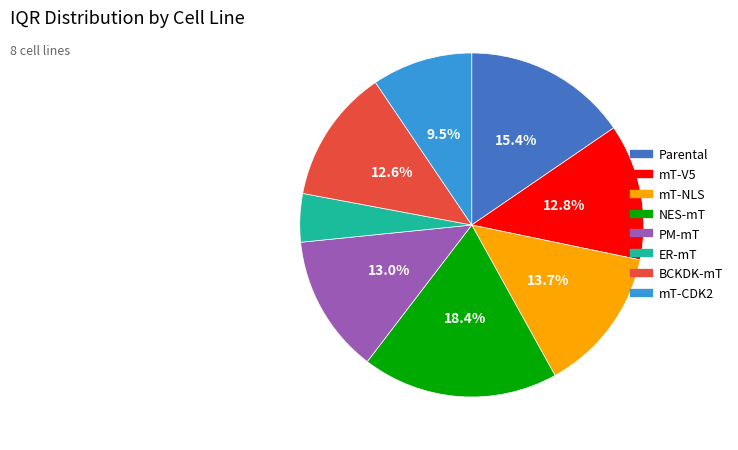

Does any single category account for the majority?

No